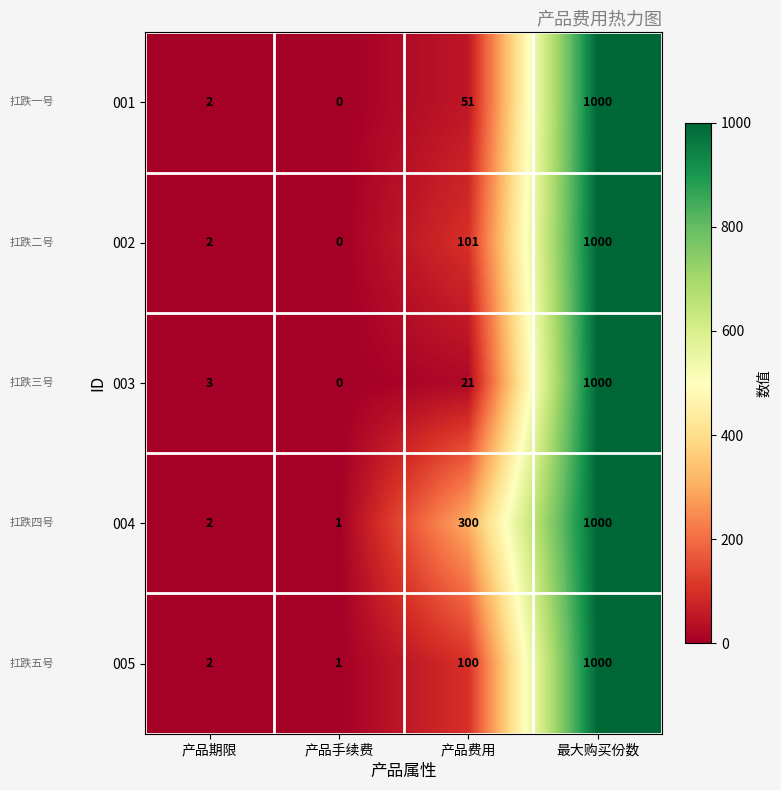

Which category has the lowest value across all series?

产品手续费